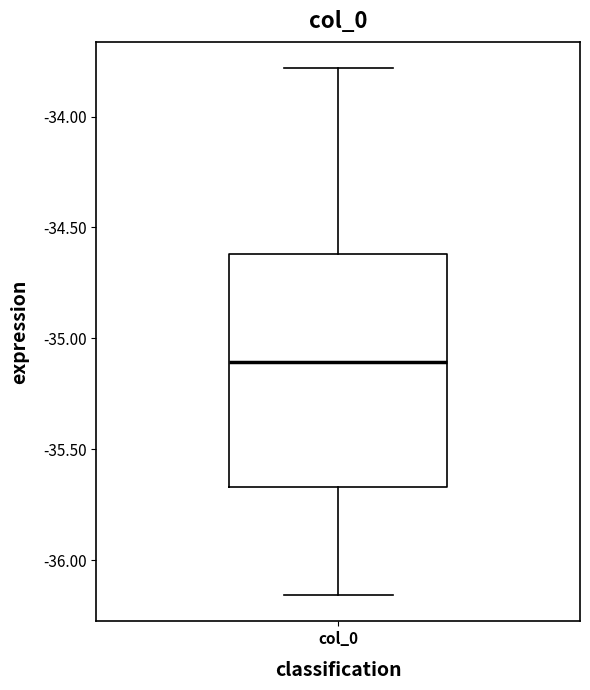

Transcribe this box plot: give where the median line is, the range the box spans, and where the two whiskers end, as read against the y-axis. The values are not printed on the chart, so give them approximately, as read against the axis.

median -35.10, box -35.65 to -34.60, whiskers -36.15 to -33.80